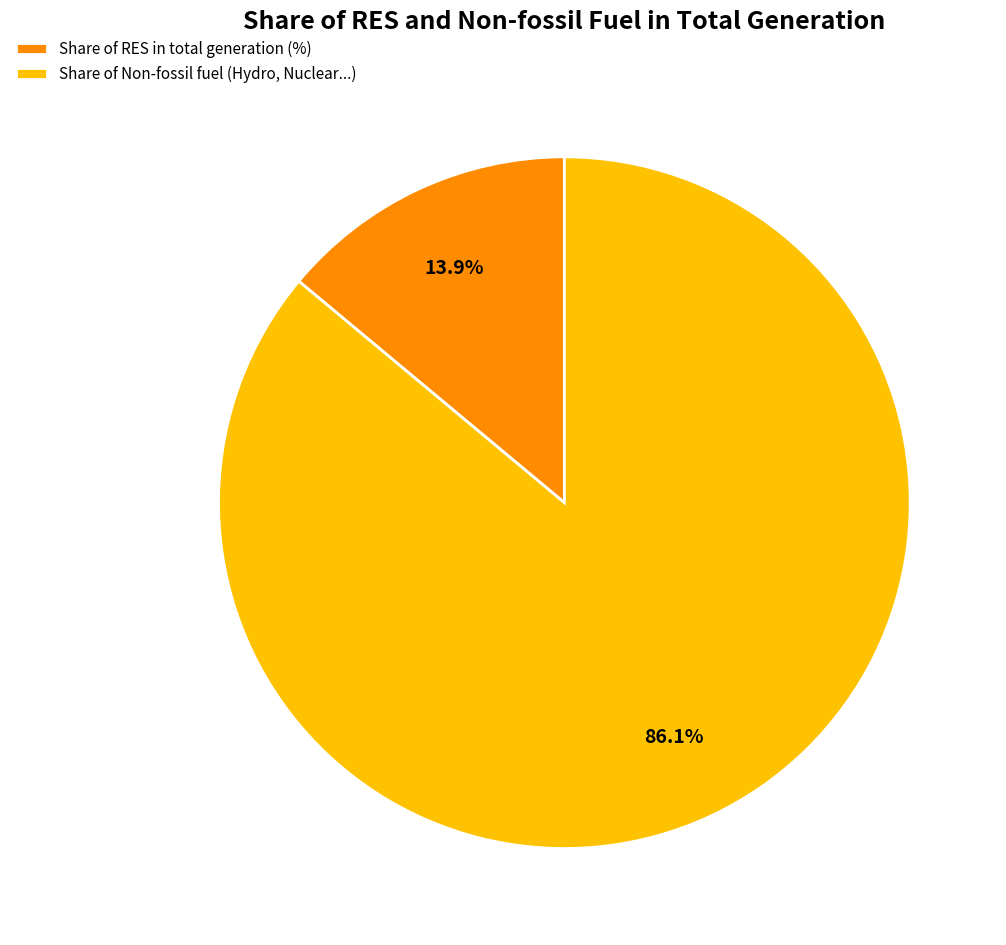

Which has a higher value, Share of RES in total generation (%) or Share of Non-fossil fuel (Hydro, Nuclear...)?

Share of Non-fossil fuel (Hydro, Nuclear...)